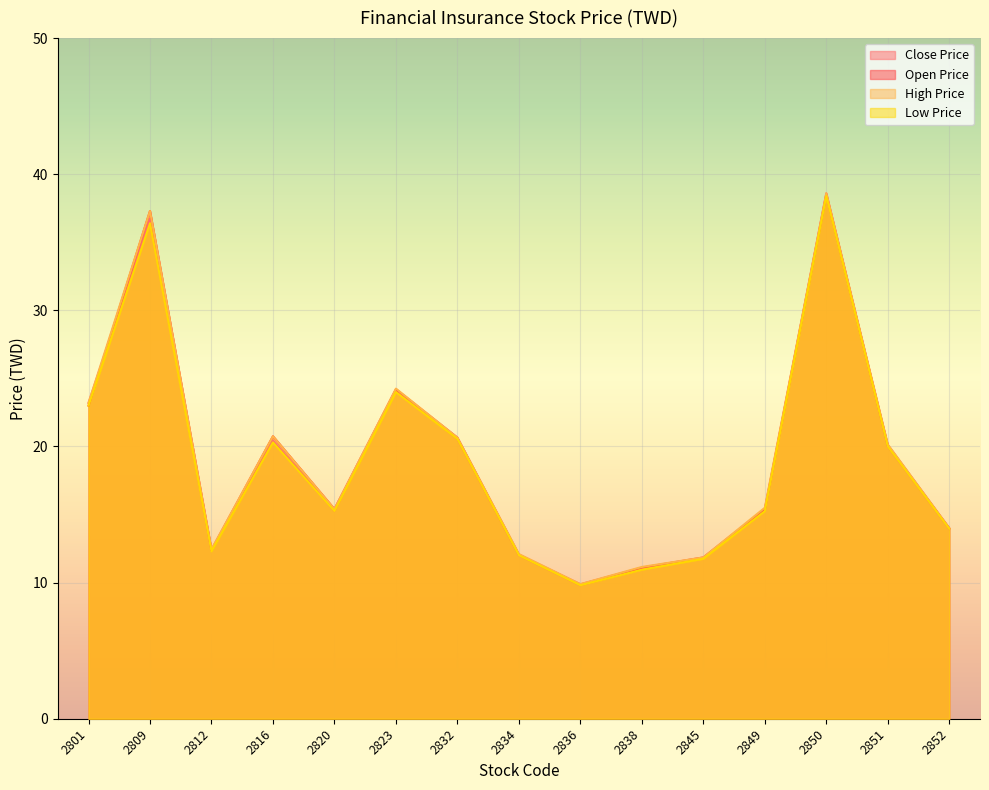

Reading left to right, extract all data points from this chart.

Close Price: 23.2	36.8	12.3	20.4	15.2	24.1	20.6	12.0	9.8	11.0	11.8	15.3	38.6	20.0	13.9
Open Price: 23.0	37.3	12.4	20.8	15.4	24.2	20.6	12.1	9.9	11.1	11.8	15.4	38.5	20.1	14.0
High Price: 23.2	37.3	12.4	20.8	15.4	24.2	20.6	12.1	9.9	11.2	11.8	15.5	38.6	20.1	14.0
Low Price: 23.0	36.4	12.3	20.3	15.2	24.0	20.6	12.0	9.8	10.9	11.8	15.2	38.4	20.0	13.9